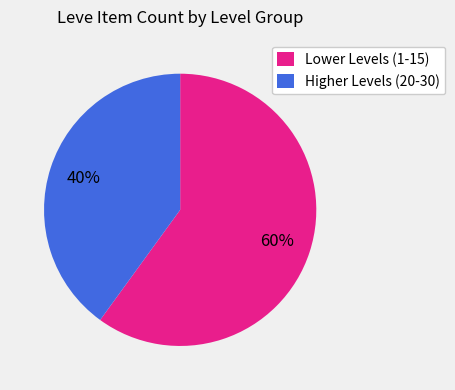

Which has a higher value, Higher Levels (20-30) or Lower Levels (1-15)?

Lower Levels (1-15)